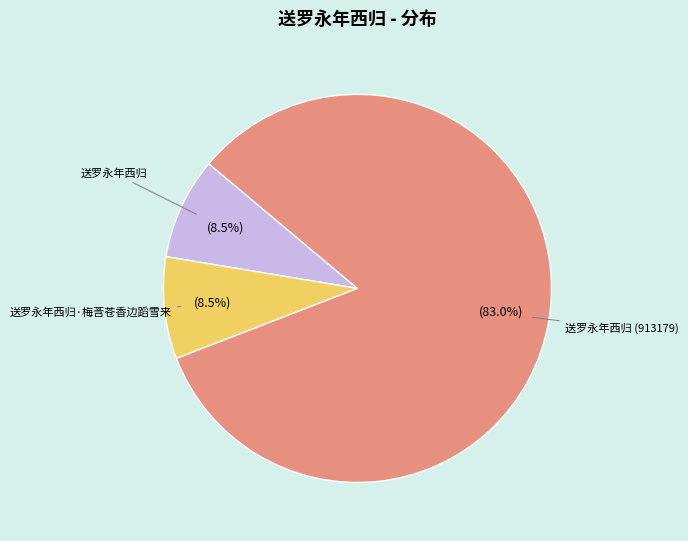

Which category has the biggest portion of the pie?

送罗永年西归 (913179)